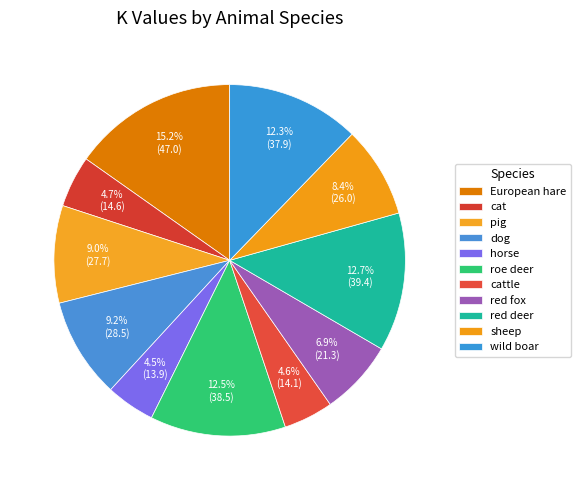

To the nearest percent, what is the difference between the largest and smallest slice percentages?

11%